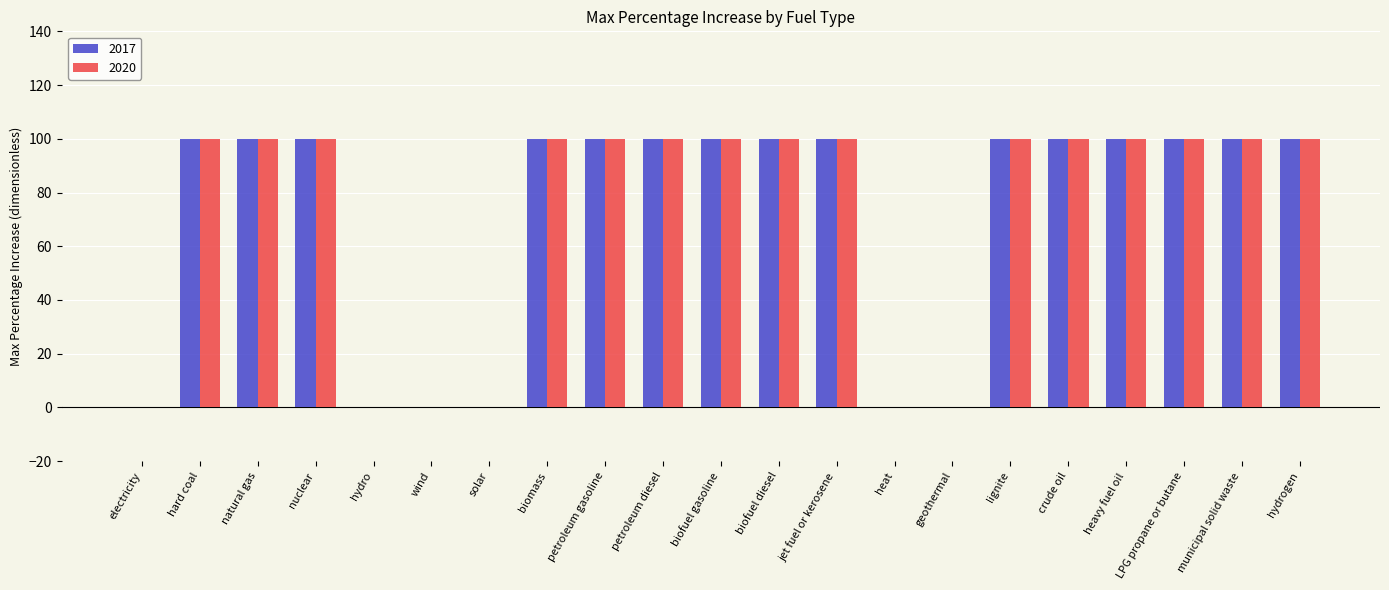

What is the total value across all series at natural gas?

200